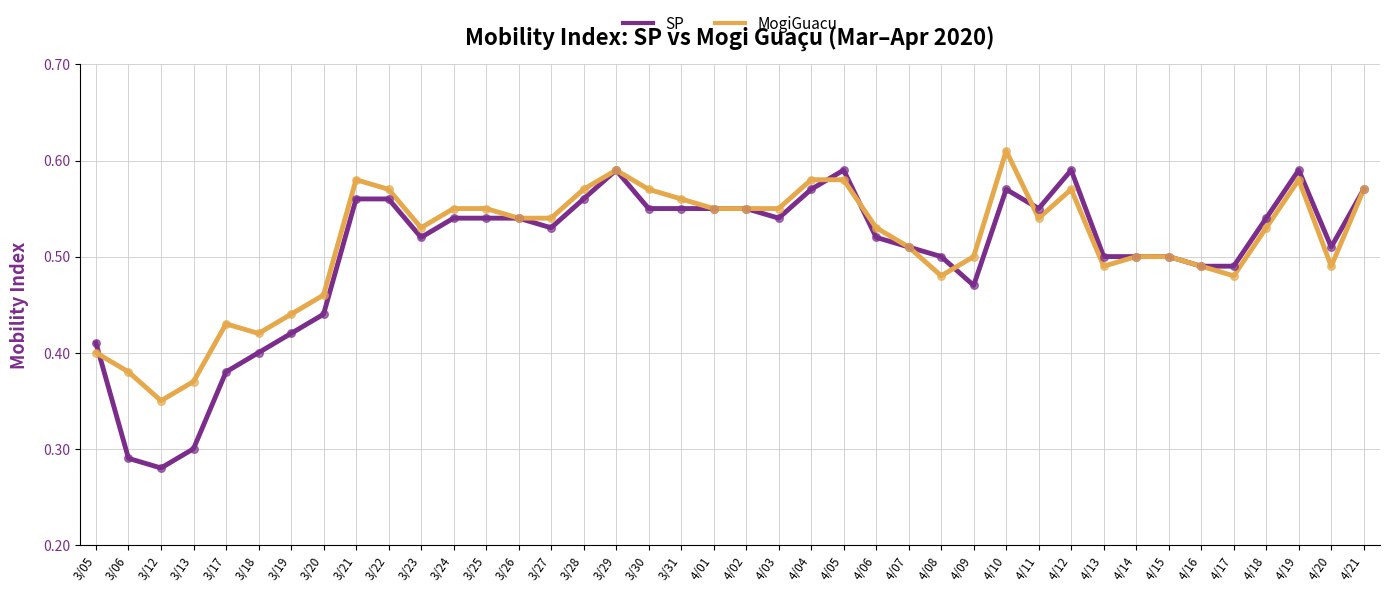

Which series has the widest spread of values?

SP